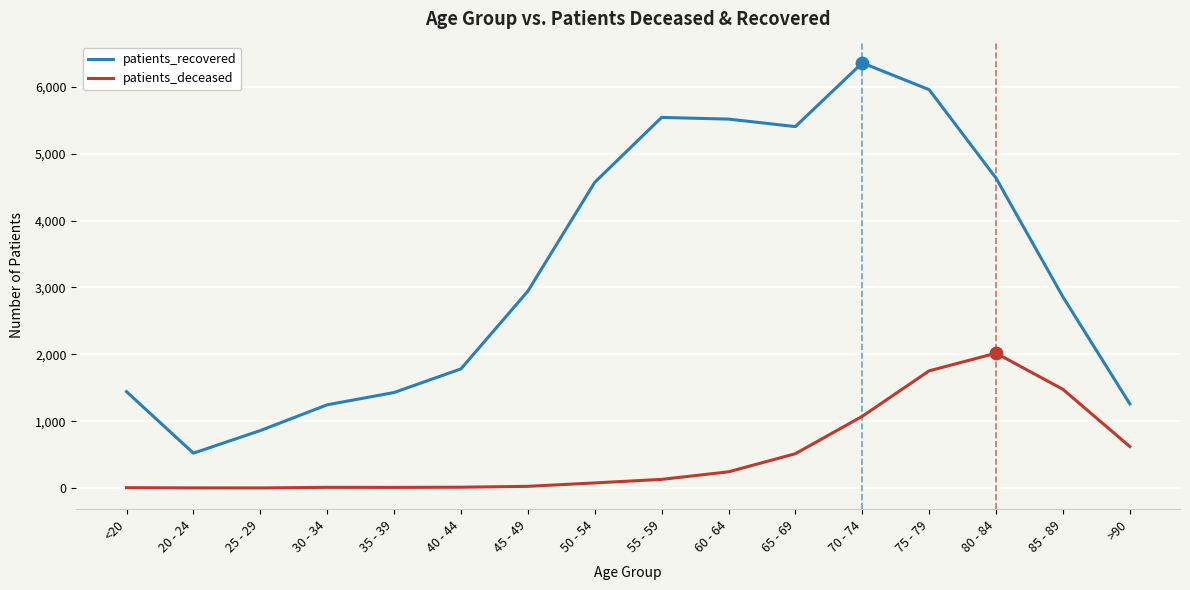

Between 25 - 29 and 50 - 54, which series saw the biggest shift?

patients_recovered